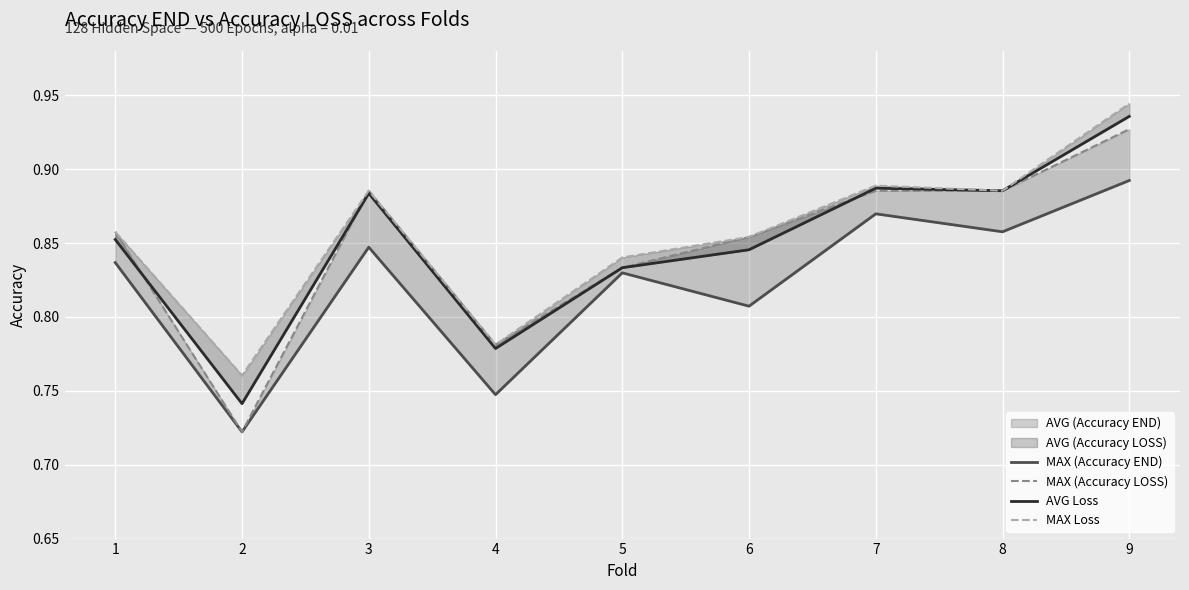

Which series has the largest range (max minus min)?

MAX (Accuracy LOSS)